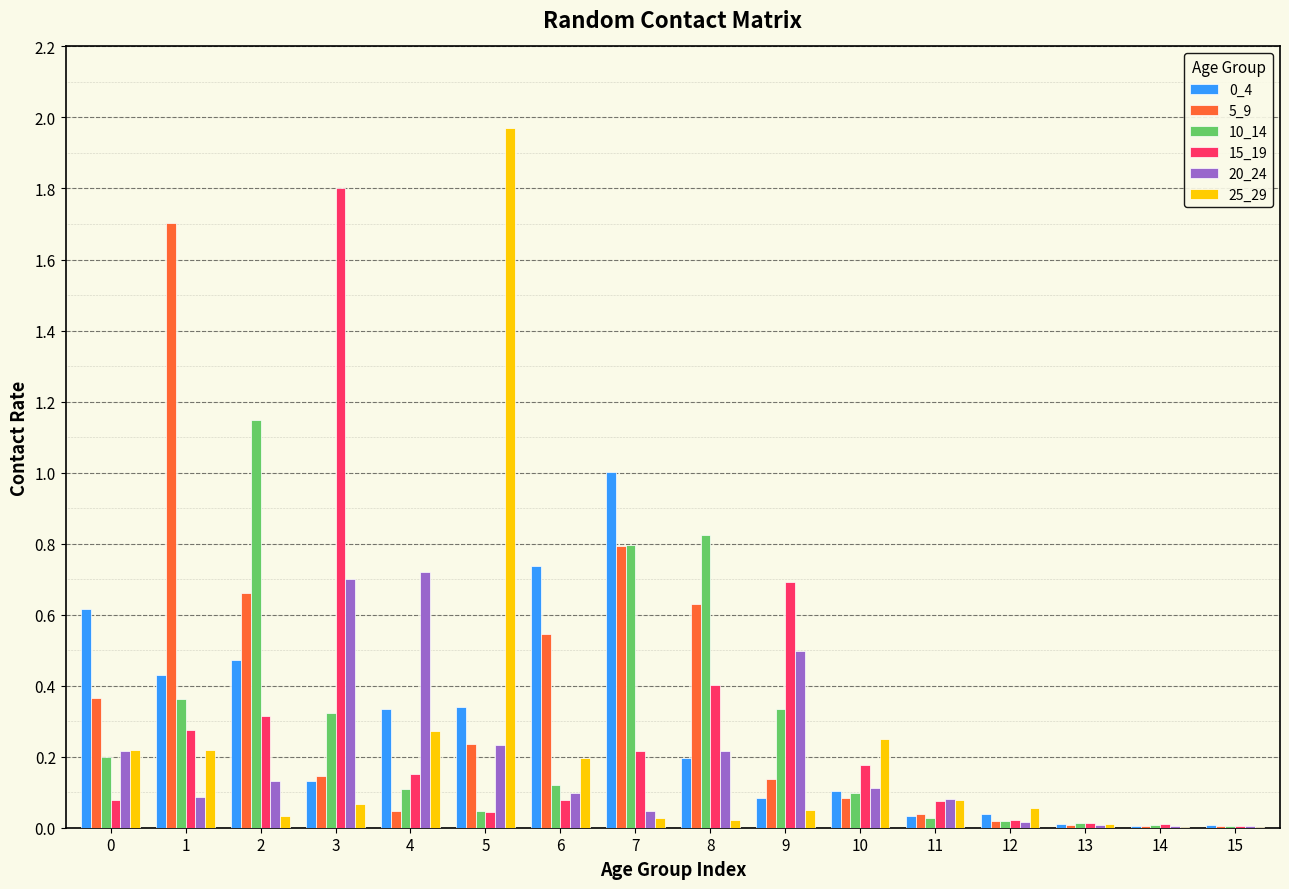

Which series has the widest spread of values?

25_29